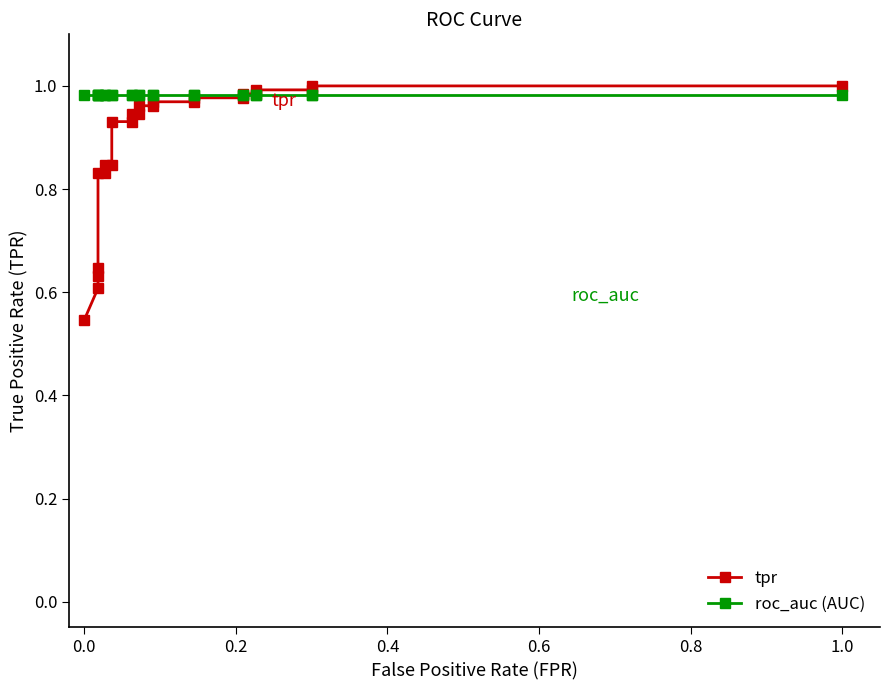

What is the average value of the tpr series?

0.9